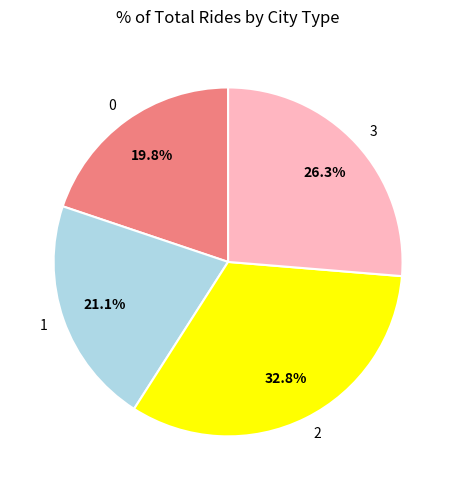

True or false: 0 accounts for 20% of the total.

True